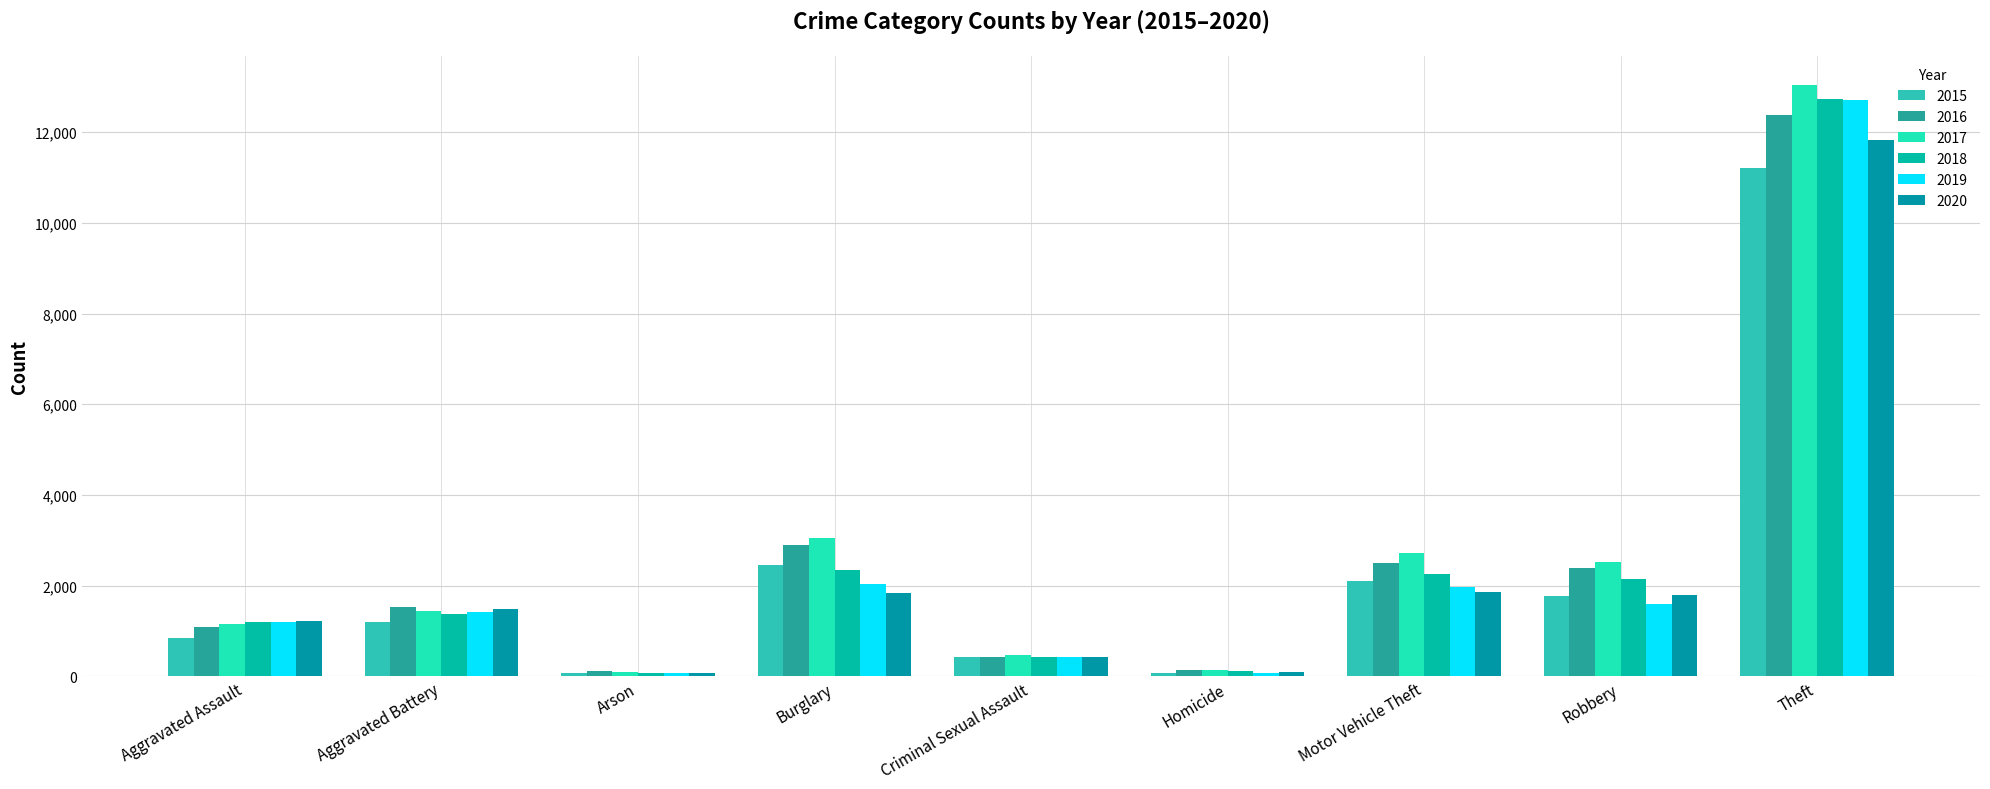

At which category is the sum across all series the highest?

Theft